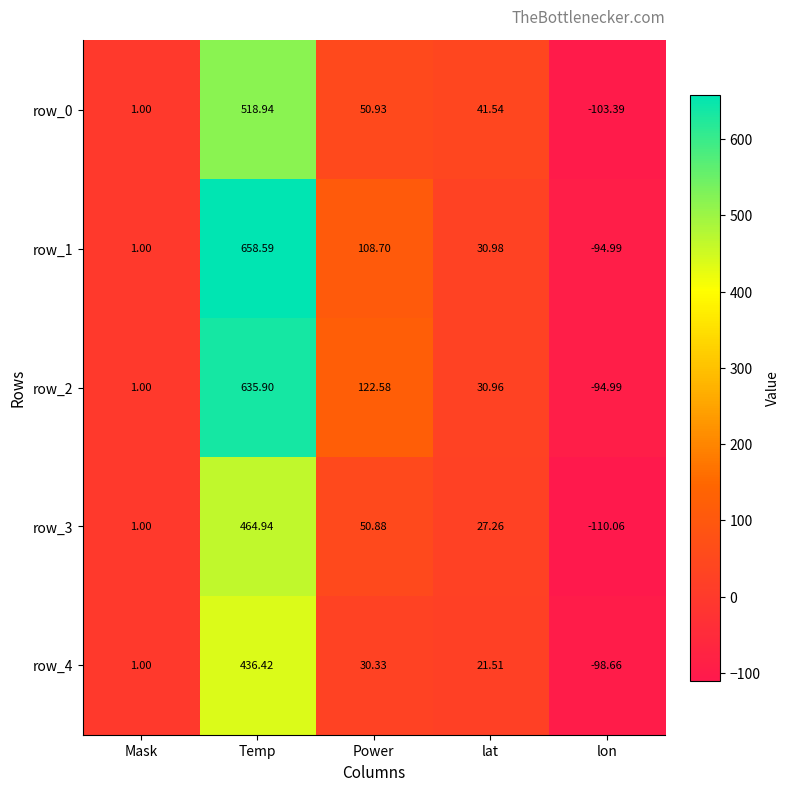

At which label does row_1 first exceed 30?

Temp